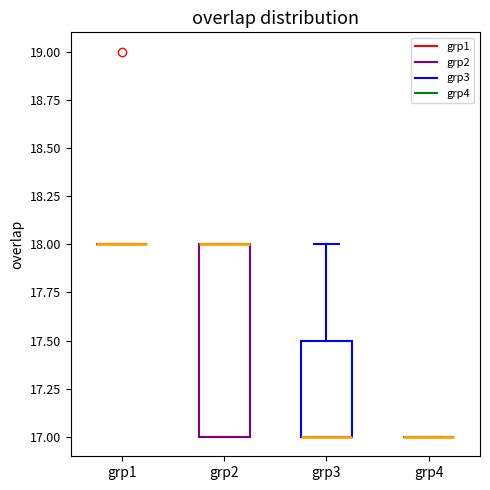

Reading left to right, transcribe this box plot: for each box, give where its median line is, the range the box spans, and where its two whiskers end, as read against the y-axis. The values are not printed on the chart, so give them approximately, as read against the axis.

grp1: box collapsed to a line at 18.0, whiskers 18.0 to 18.0
grp2: median 18.0 (drawn on the box's upper edge), box 17.0 to 18.0, whiskers 17.0 to 18.0
grp3: median 17.0 (drawn on the box's lower edge), box 17.0 to 17.5, whiskers 17.0 to 18.0
grp4: box collapsed to a line at 17.0, whiskers 17.0 to 17.0